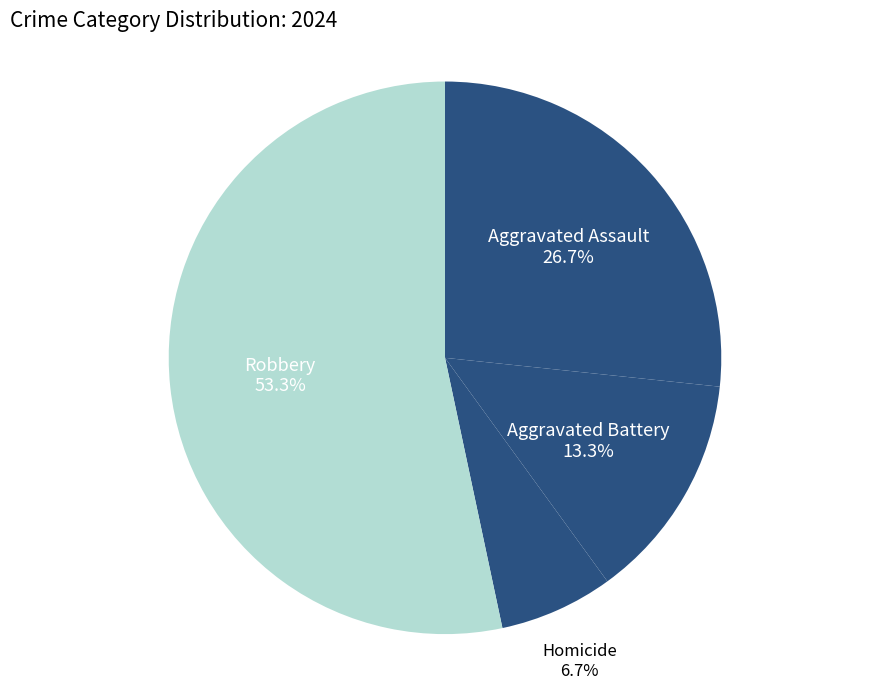

Count the number of slices in the pie.

4